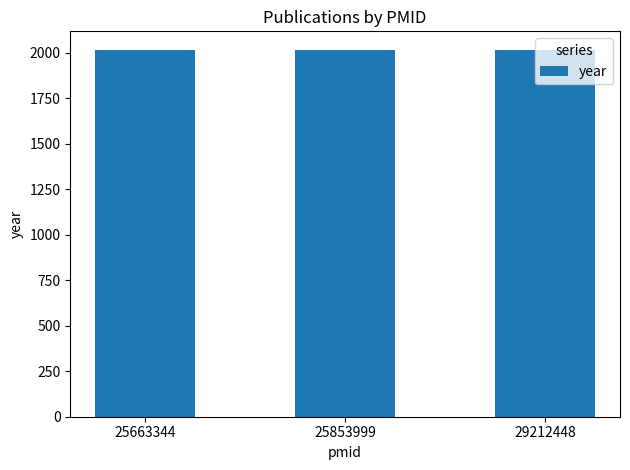

Approximately how many times larger is the value at 25663344 compared to 29212448?

1.0